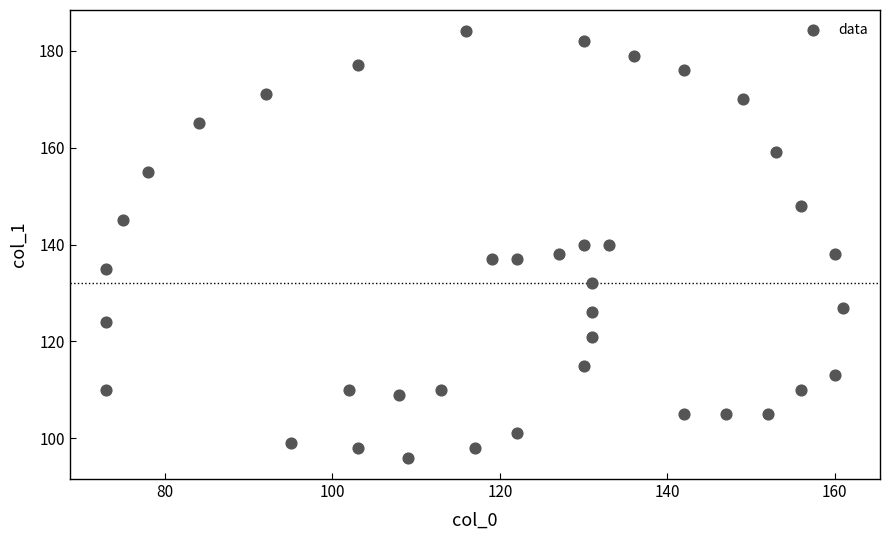

What is the range of X values (max minus min)?

88